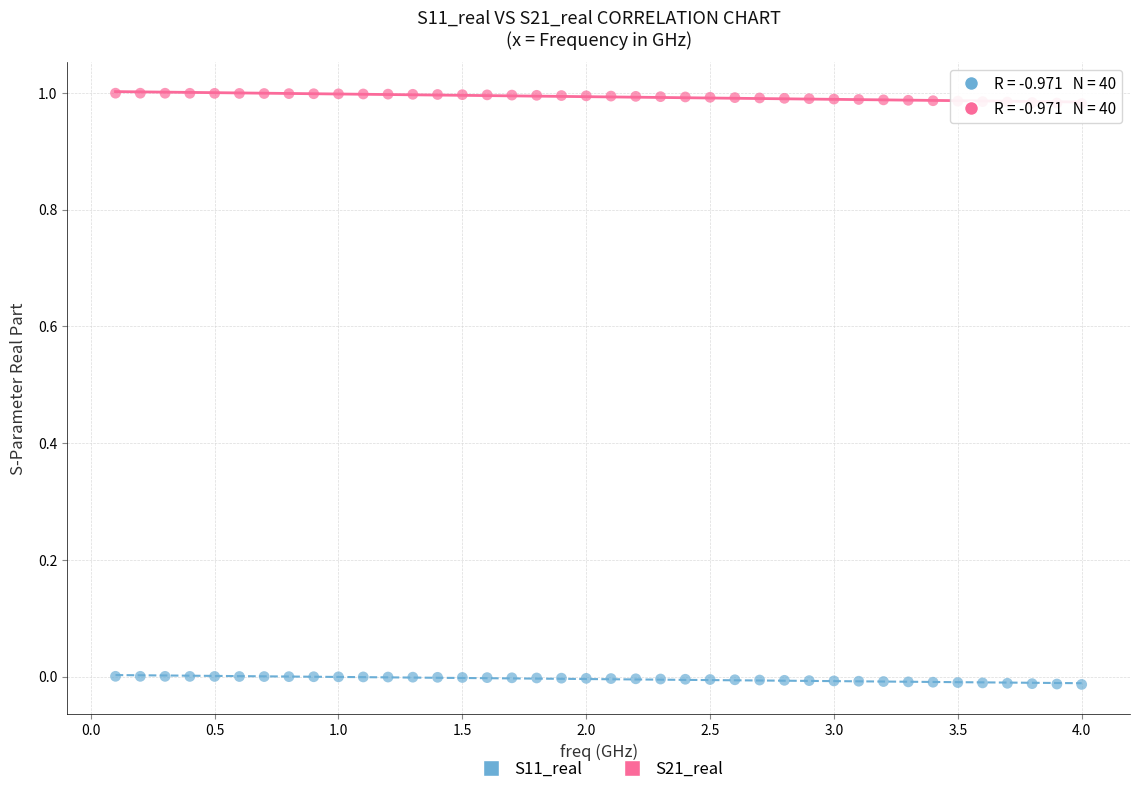

Which series contains the highest Y value?

S21_real